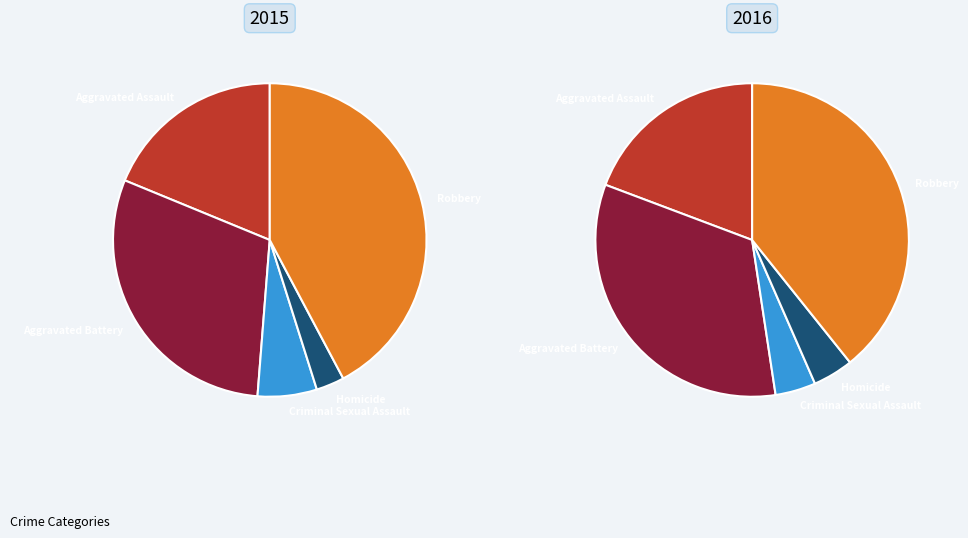

Does Criminal Sexual Assault represent more than half of the total?

No